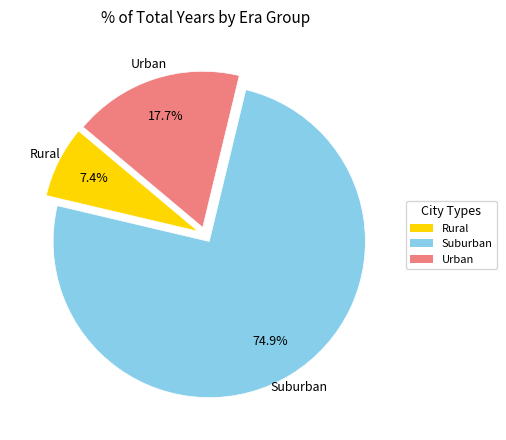

Is there any slice that represents more than half of the pie?

Yes